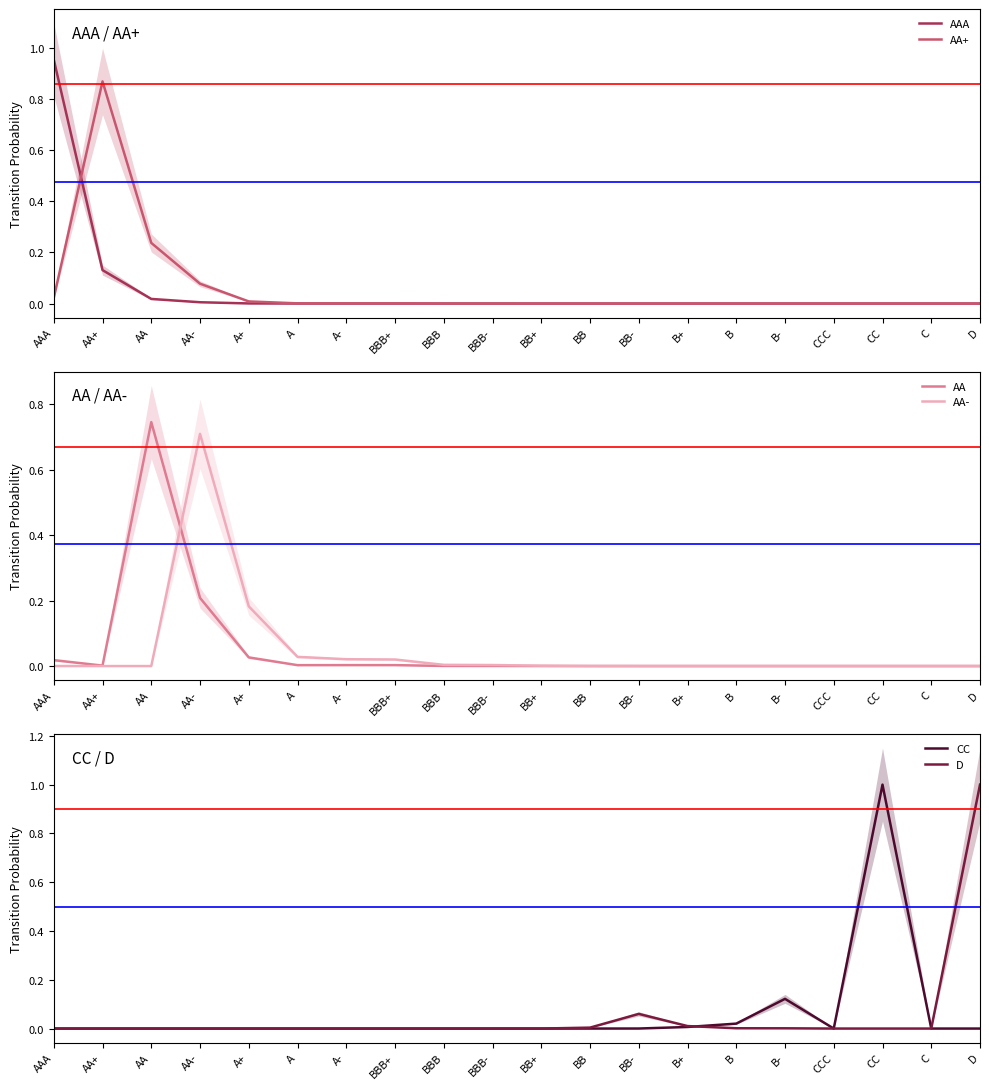

True or false: AA+ has more than 0 interior local peaks.

True